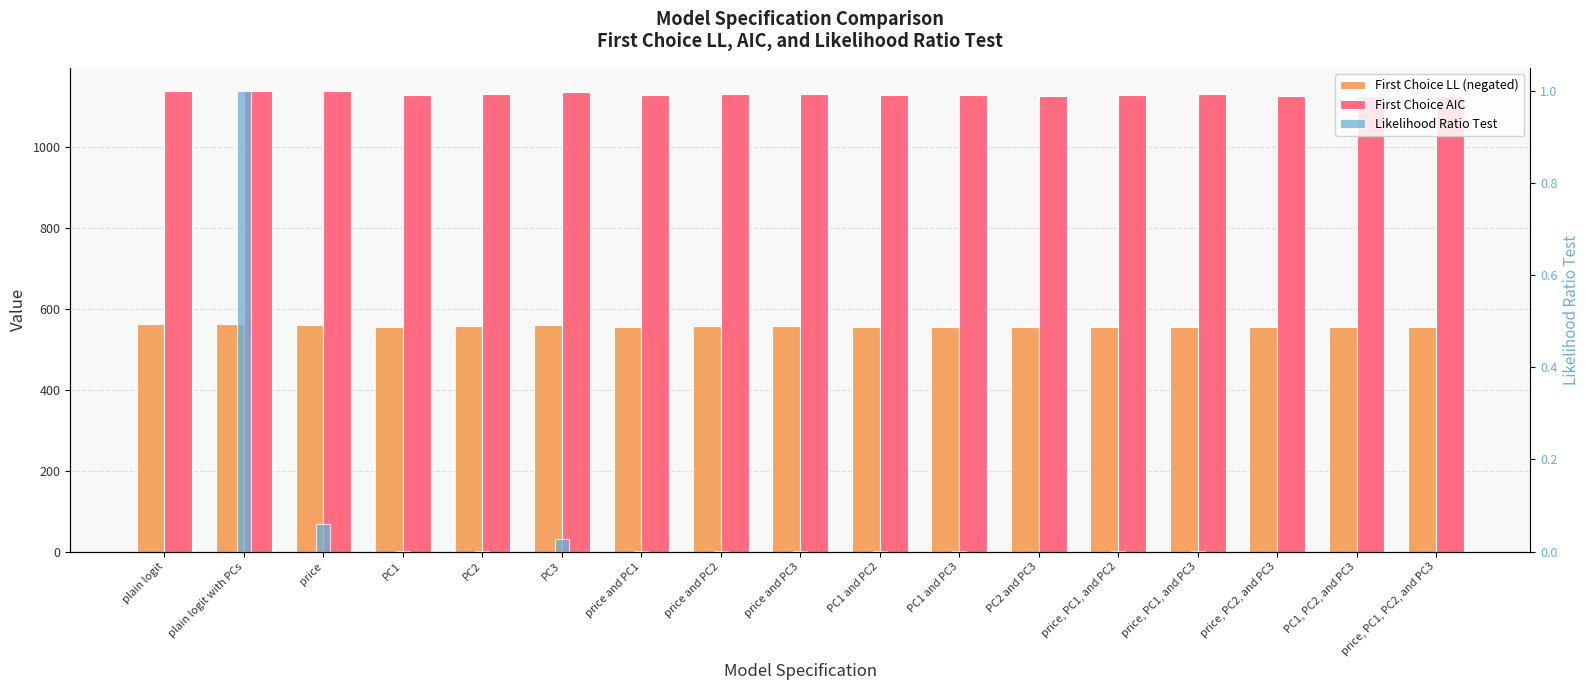

At how many categories does at least one series exceed 113?

17